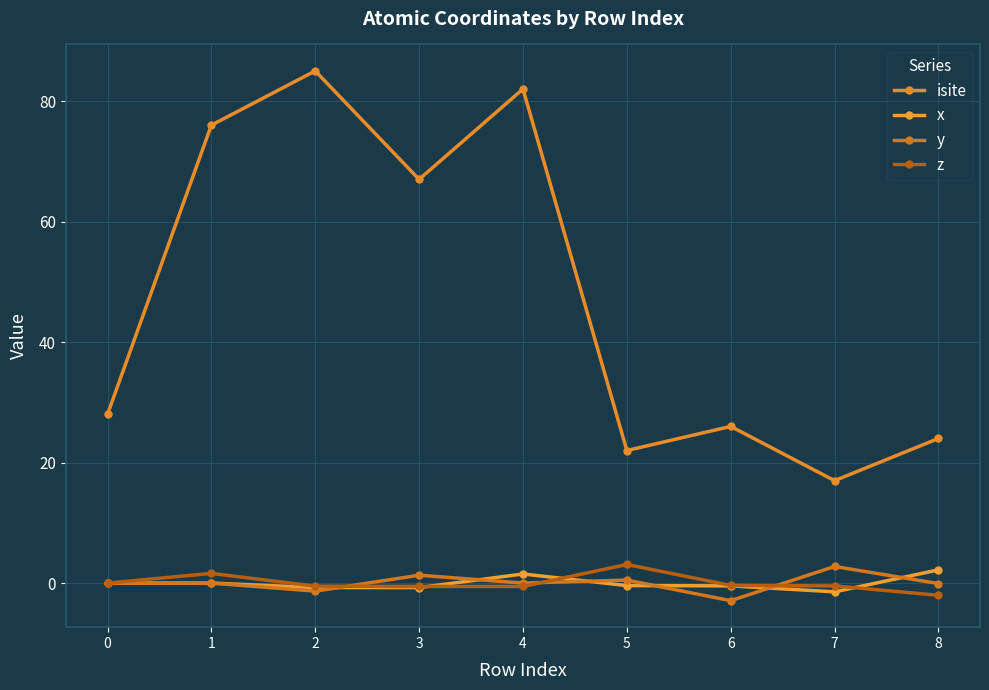

How many interior local valleys does the isite series have?

3